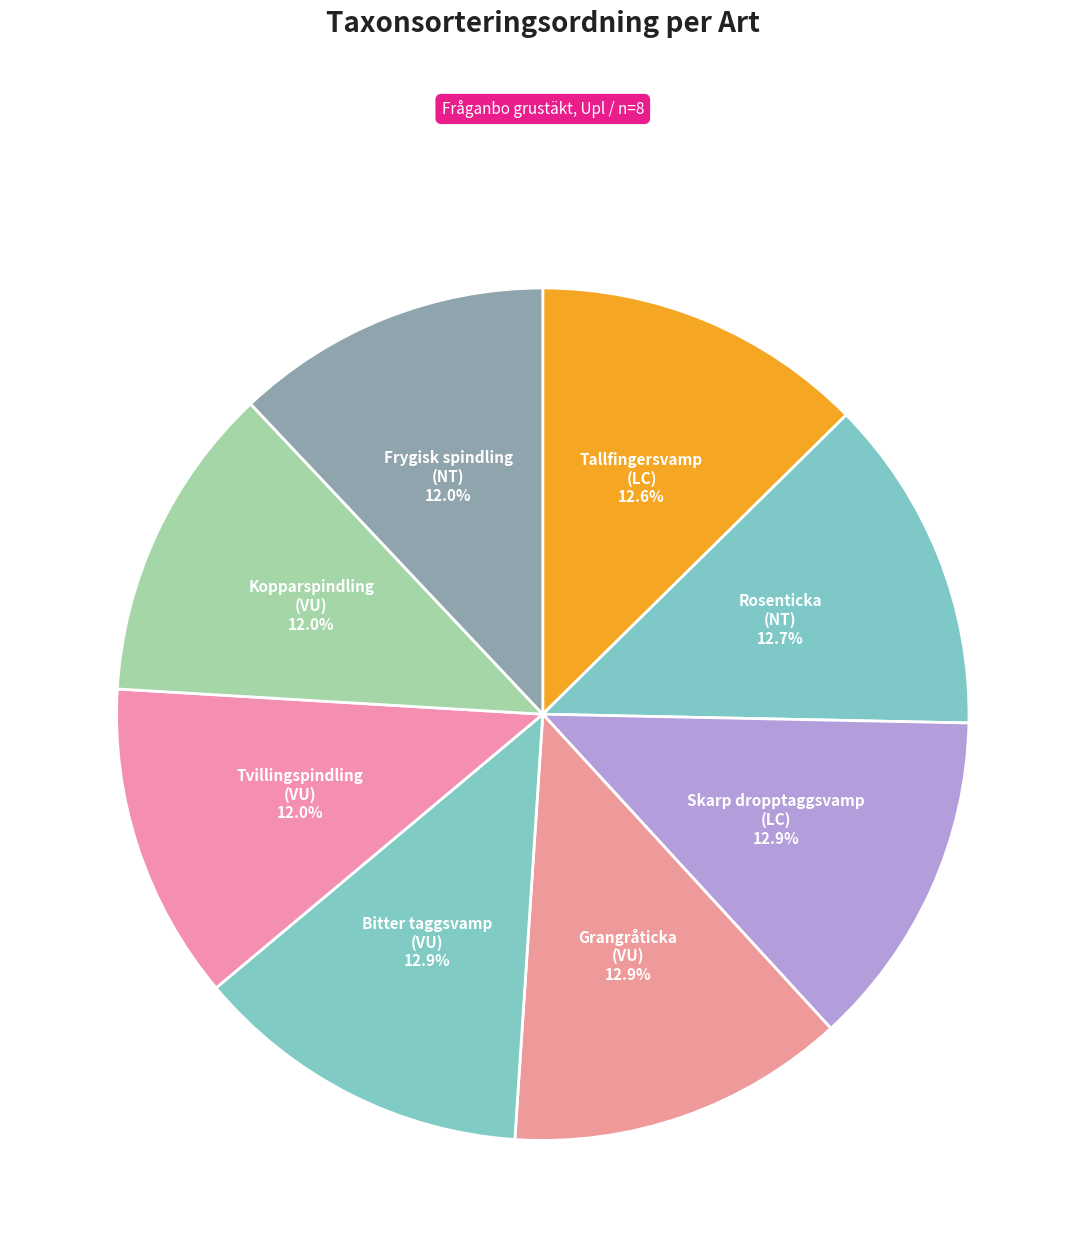

Which slice is the largest?

Skarp dropptaggsvamp
(LC)